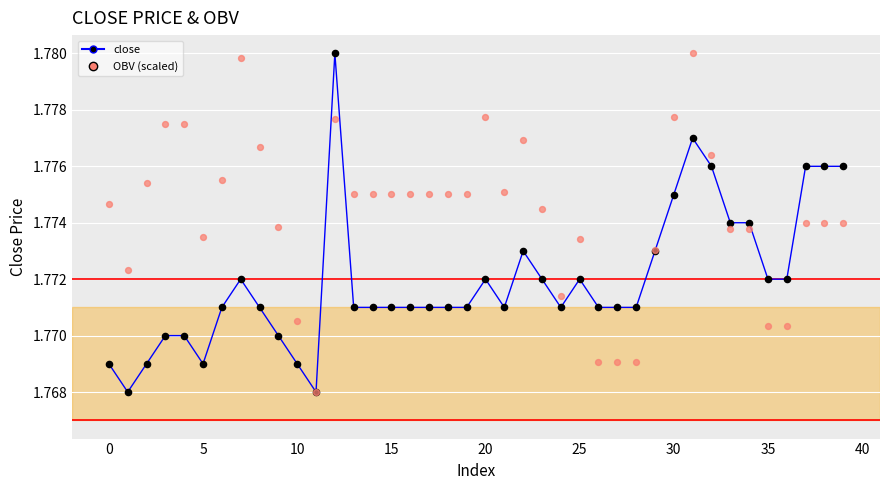

Is the value of close at 13 greater than the value of OBV (scaled) at 22?

No